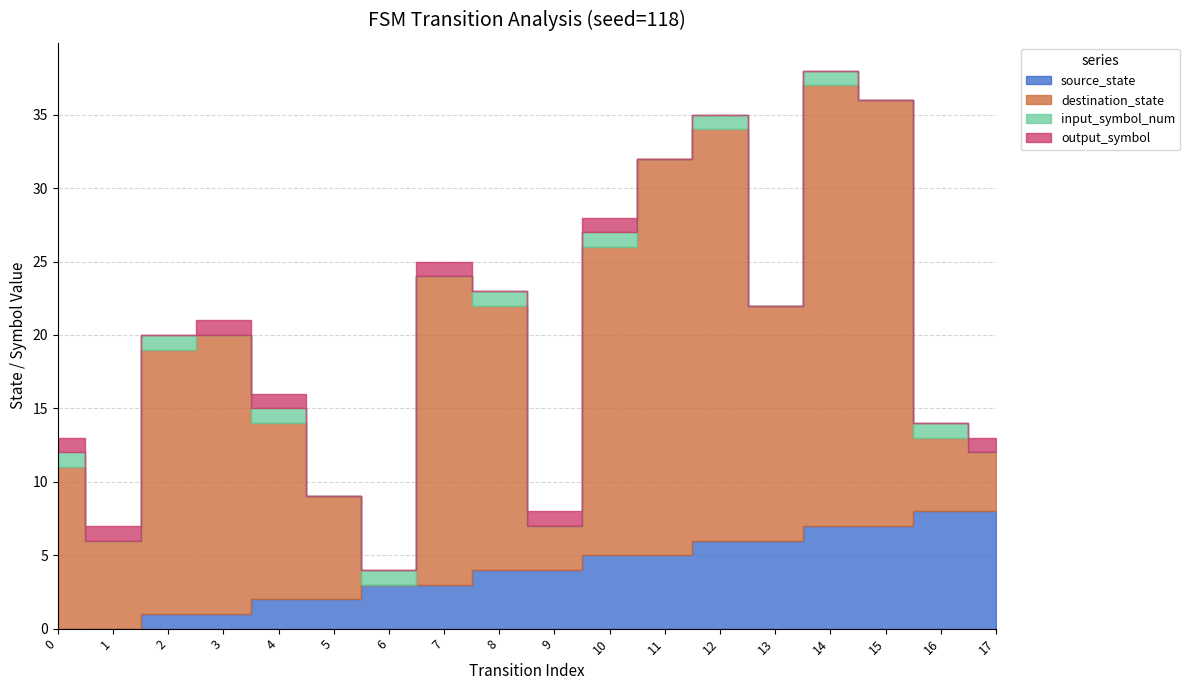

What value does the source_state series have at 14?

7